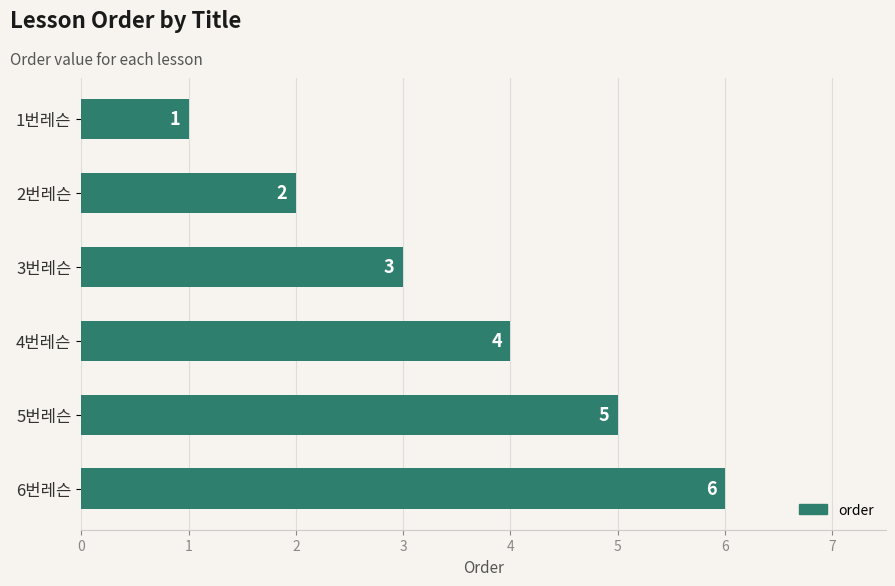

List the labels in order of value, smallest first.

1번레슨, 2번레슨, 3번레슨, 4번레슨, 5번레슨, 6번레슨